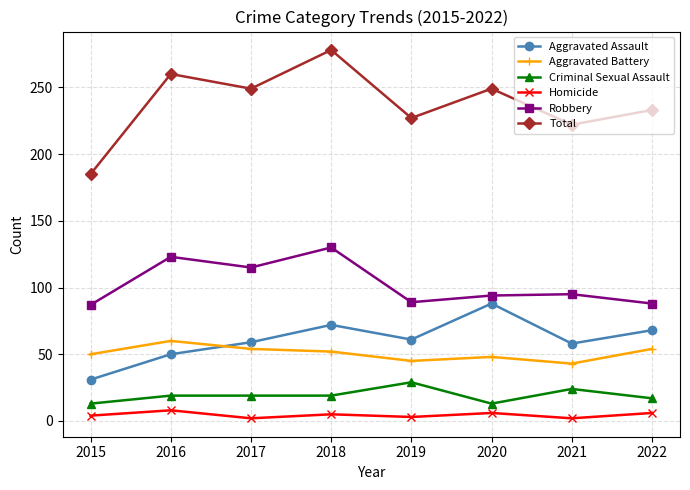

How many values in the Total series are below 249?

4